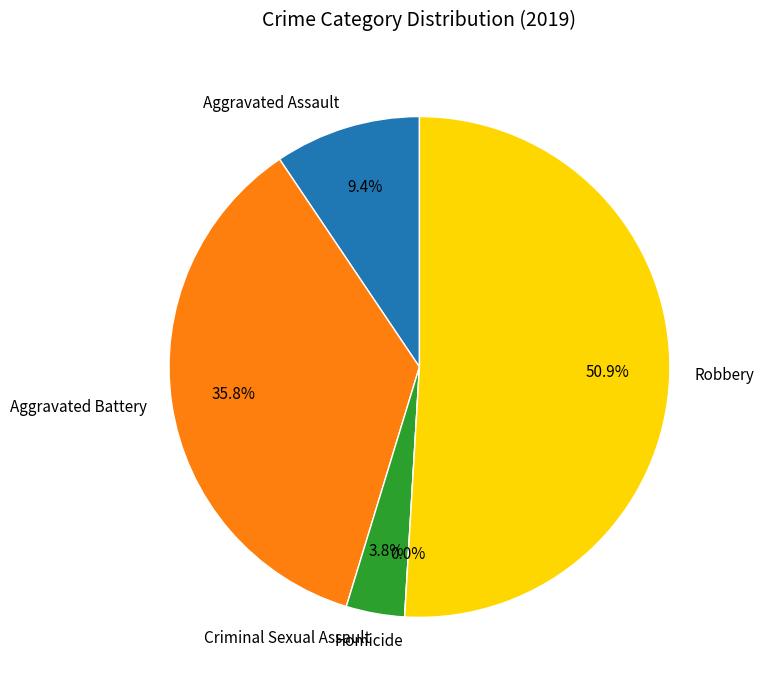

What is the smallest slice in the pie chart?

Homicide